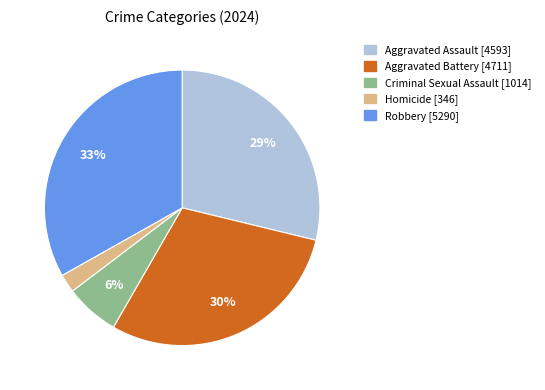

To the nearest percent, what portion does Criminal Sexual Assault represent?

6%